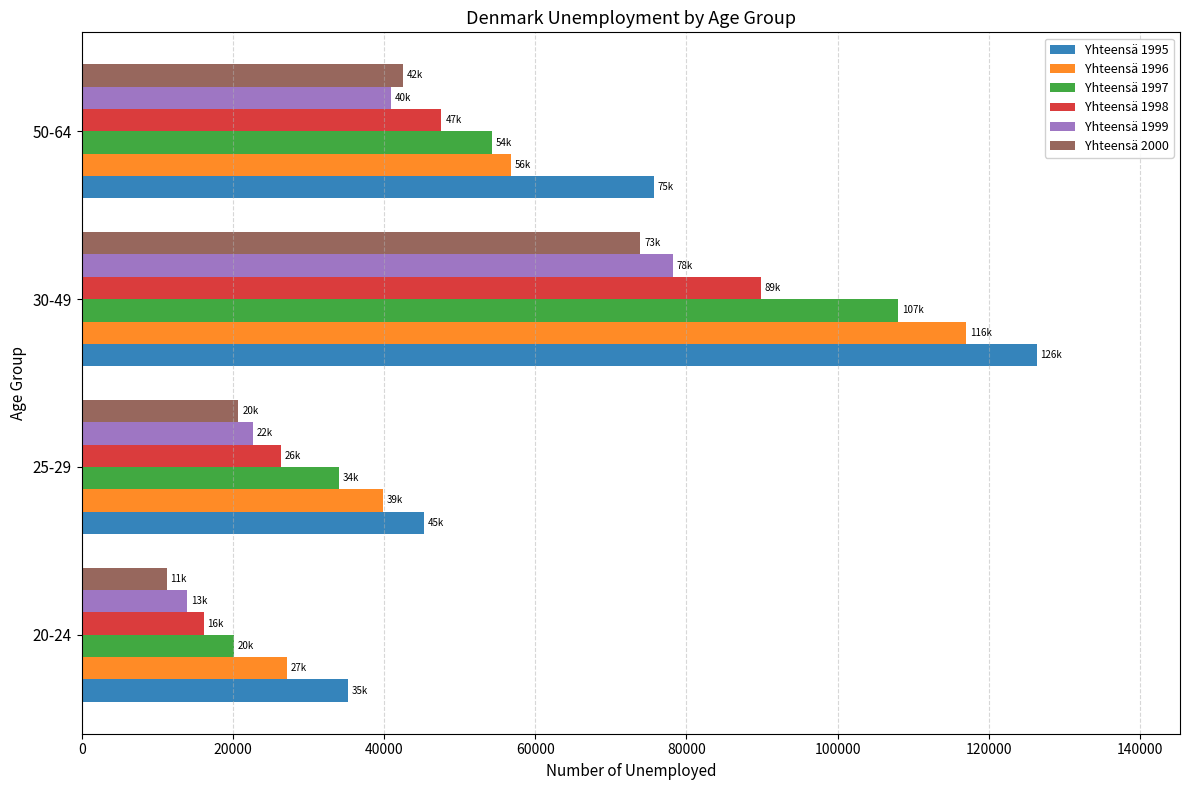

What is the difference between the second highest and second lowest values in the Yhteensä 1999 series?

18299